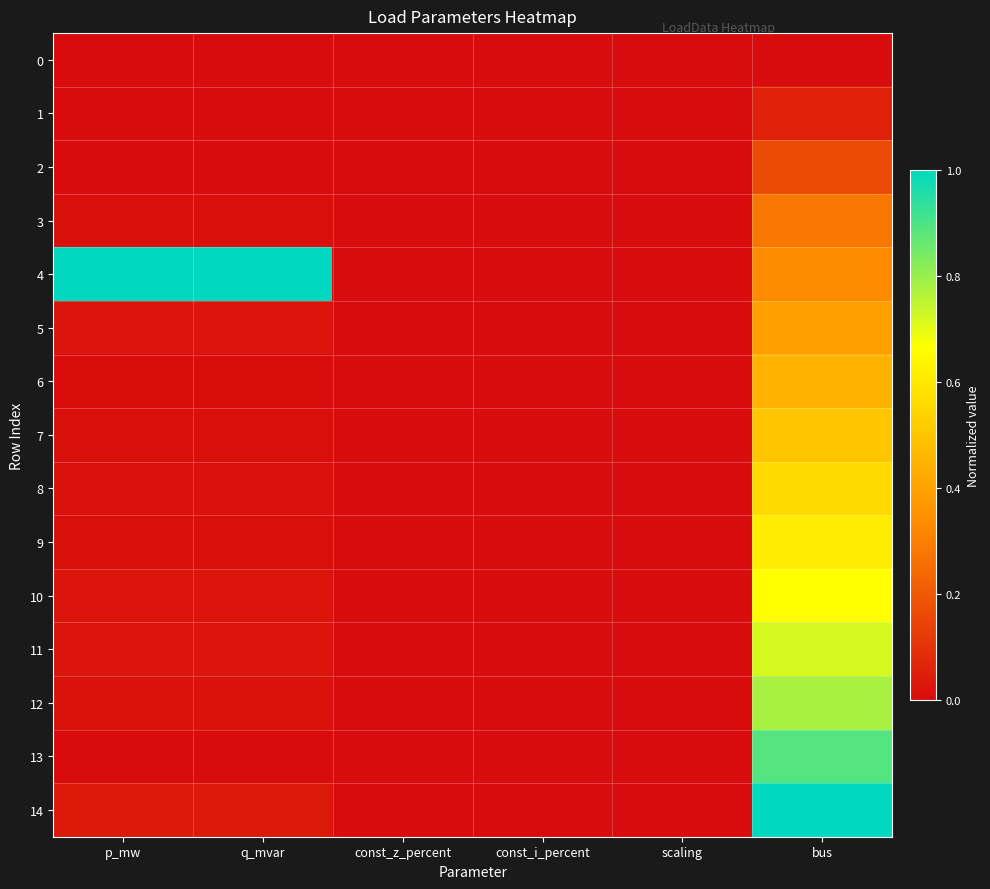

At which category does the chart reach its peak across all series?

p_mw